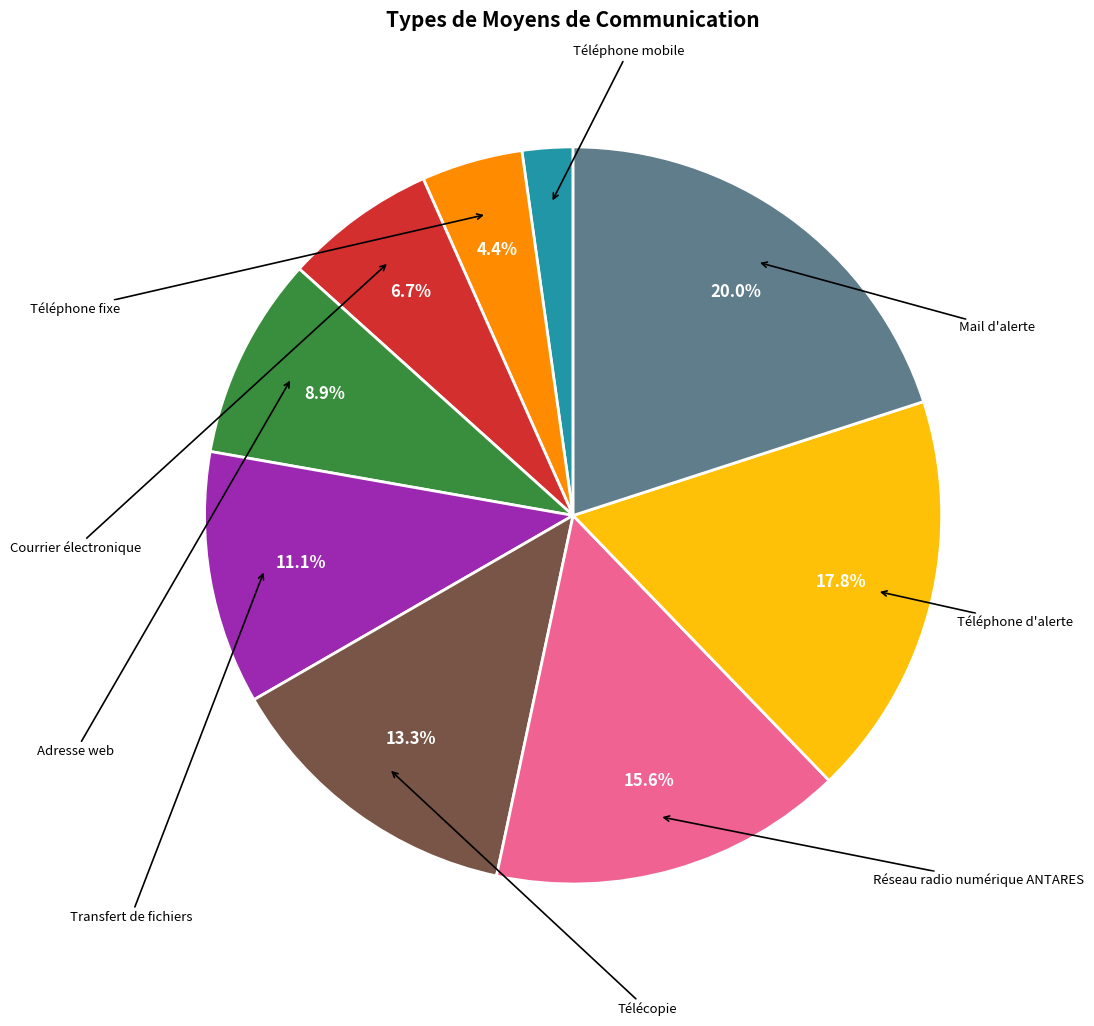

Count the number of slices in the pie.

9